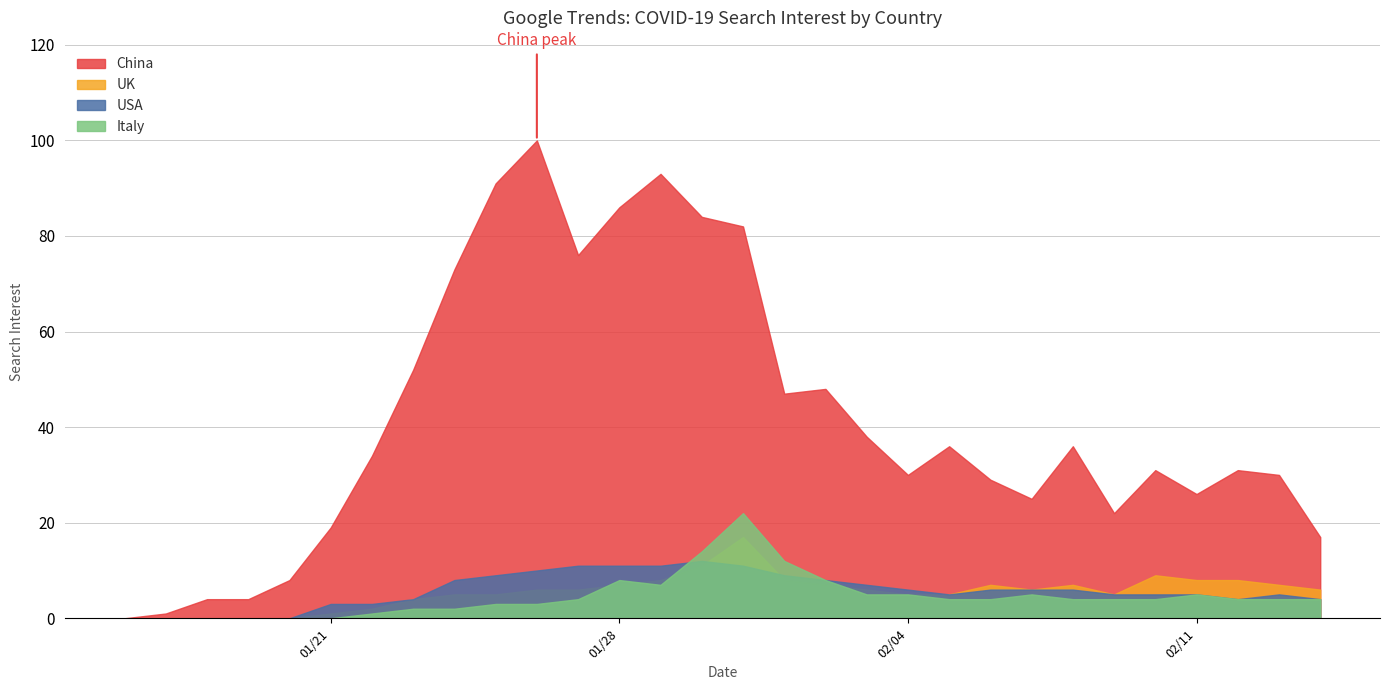

At which category is the sum across all series the highest?

2020-01-31